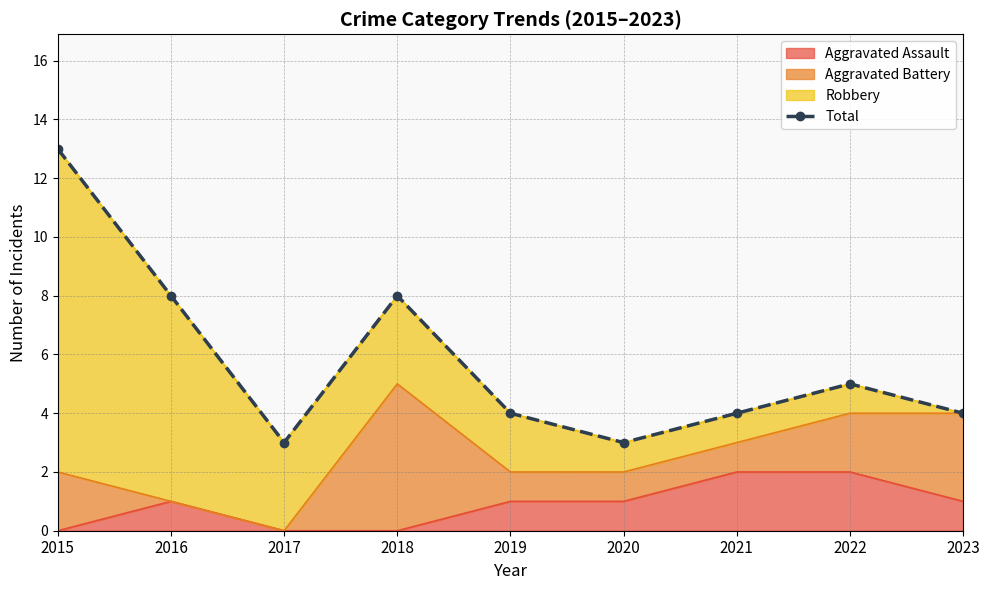

At which category does the data reach its first local peak?

2018